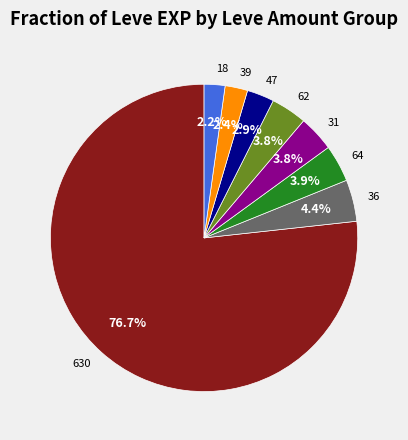

Does any single category account for the majority?

Yes